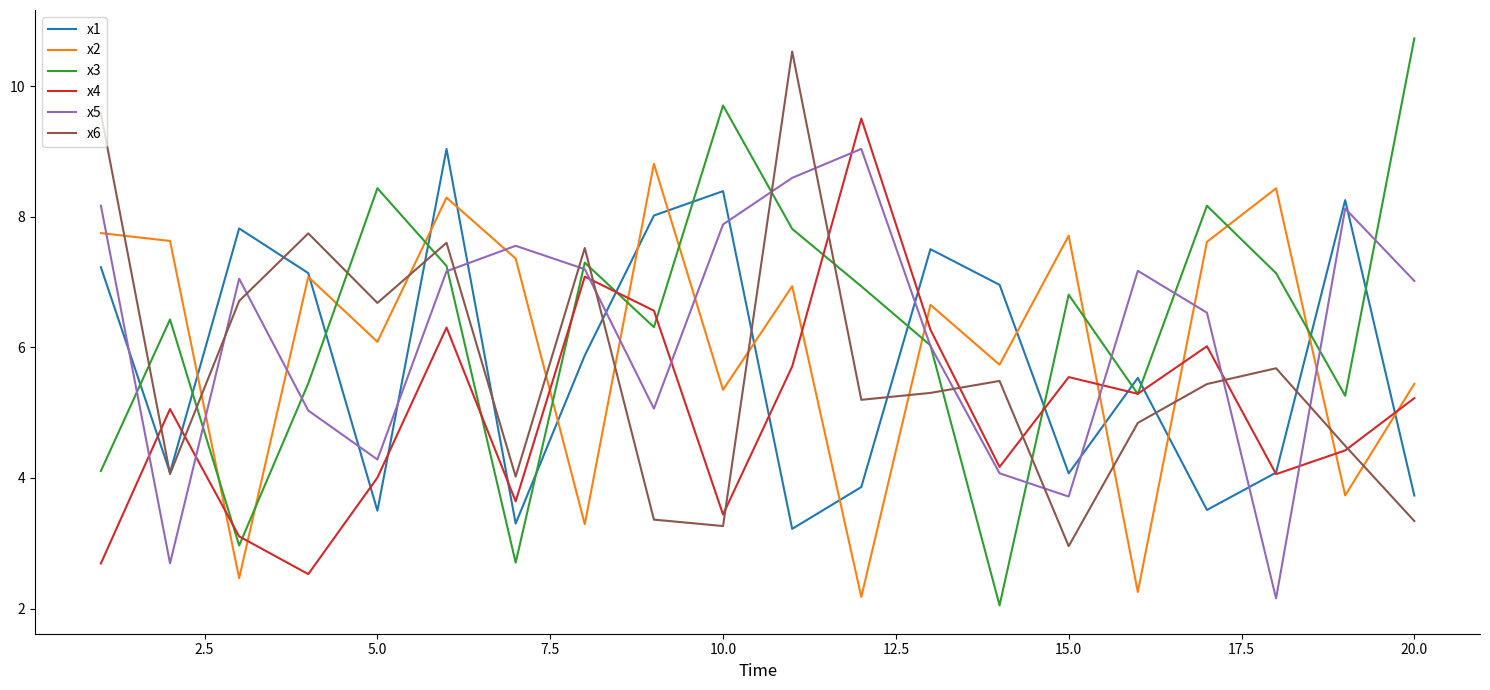

True or false: x6 and x3 cross at least once.

True